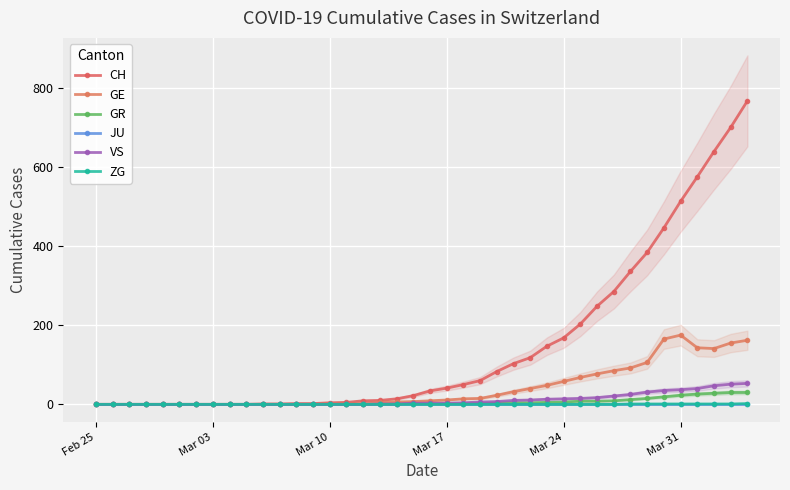

At how many categories does at least one series exceed 152?

12